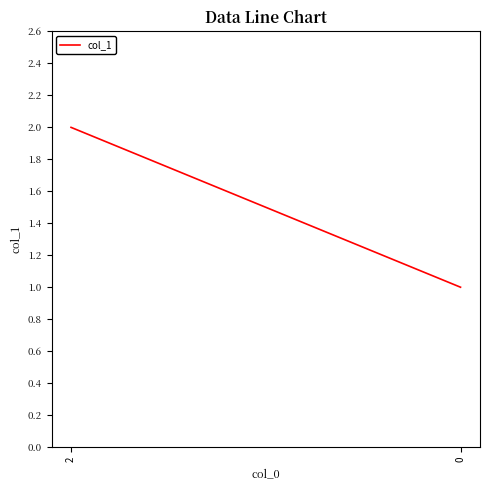

What is the difference between the maximum and minimum values?

1